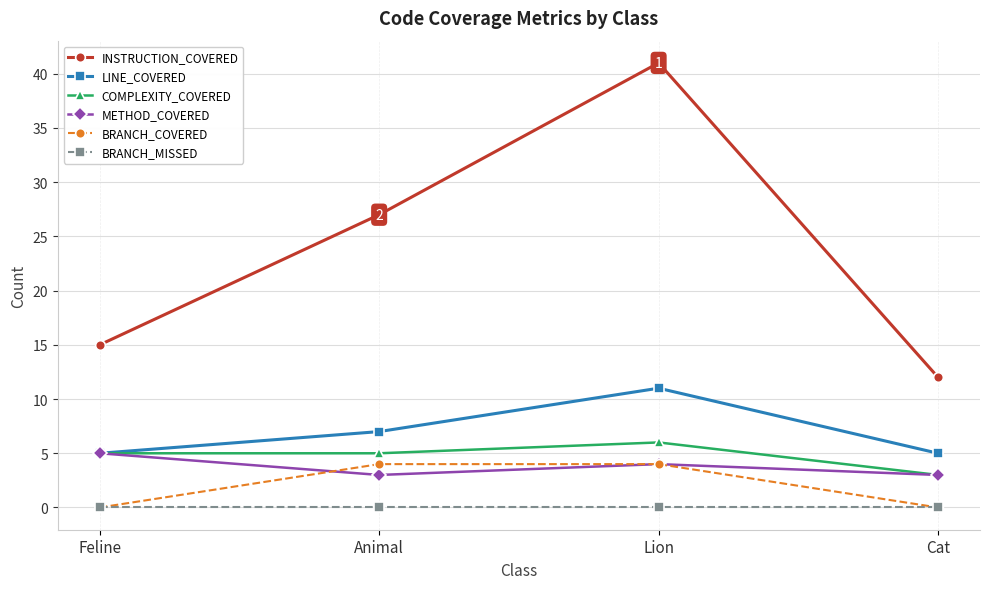

What position from the right is Feline?

4